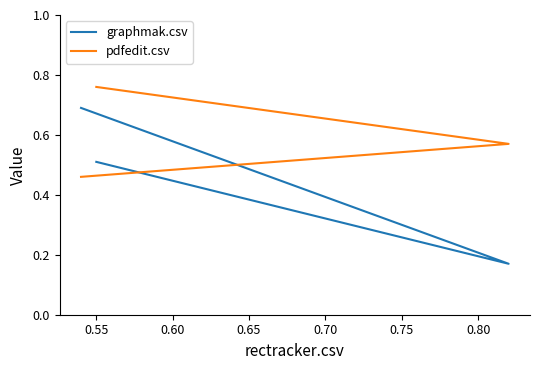

Is the value of graphmak.csv at 0.60 greater than the value of pdfedit.csv at 0.55?

No